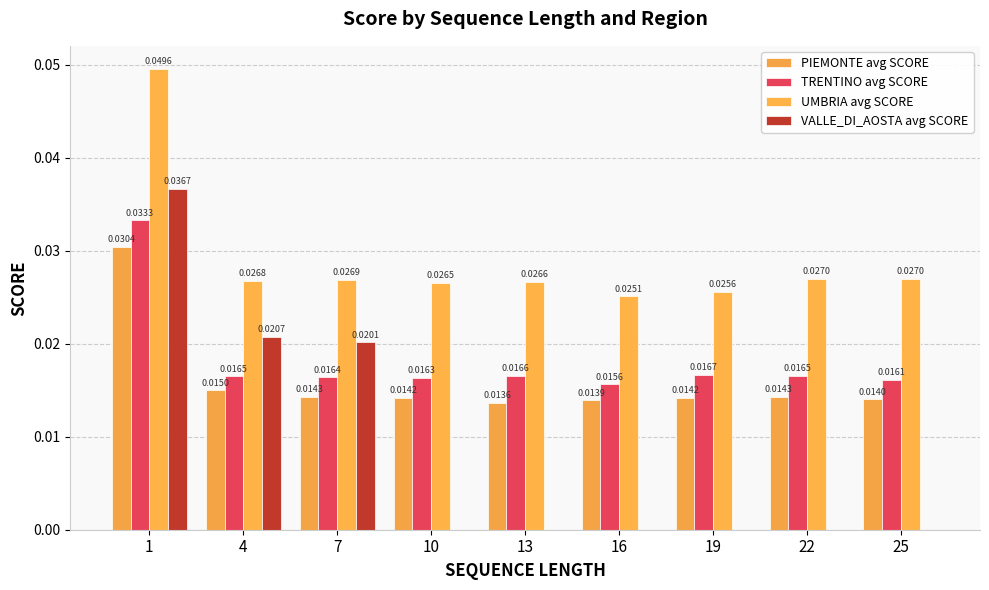

How many series are shown in this chart?

4